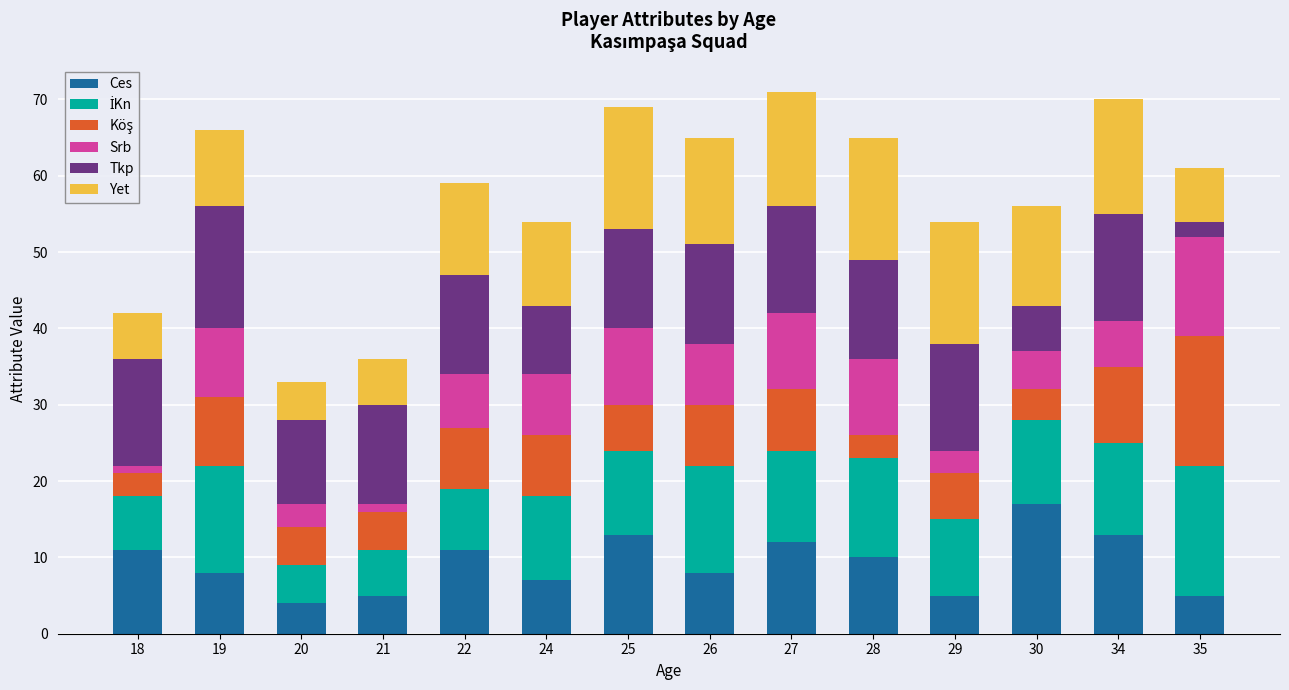

Does the chart contain any negative values?

No